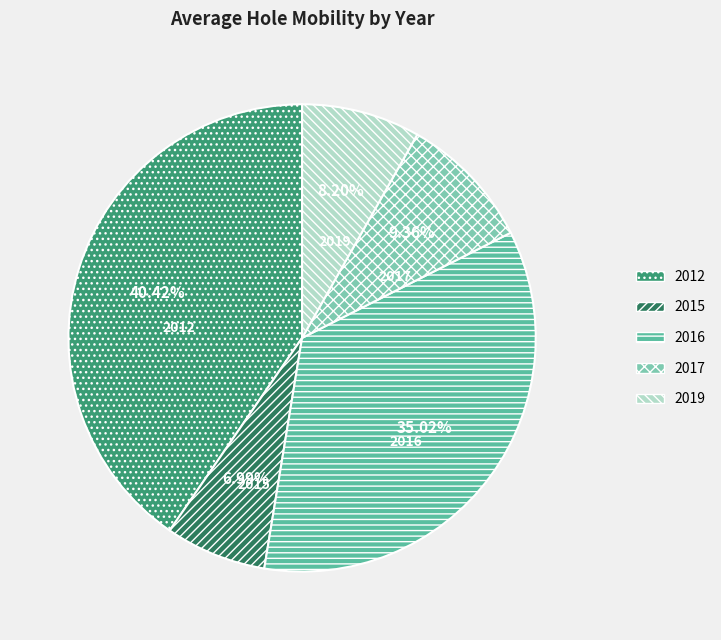

How much of the chart is everything except 2017?

90.6%